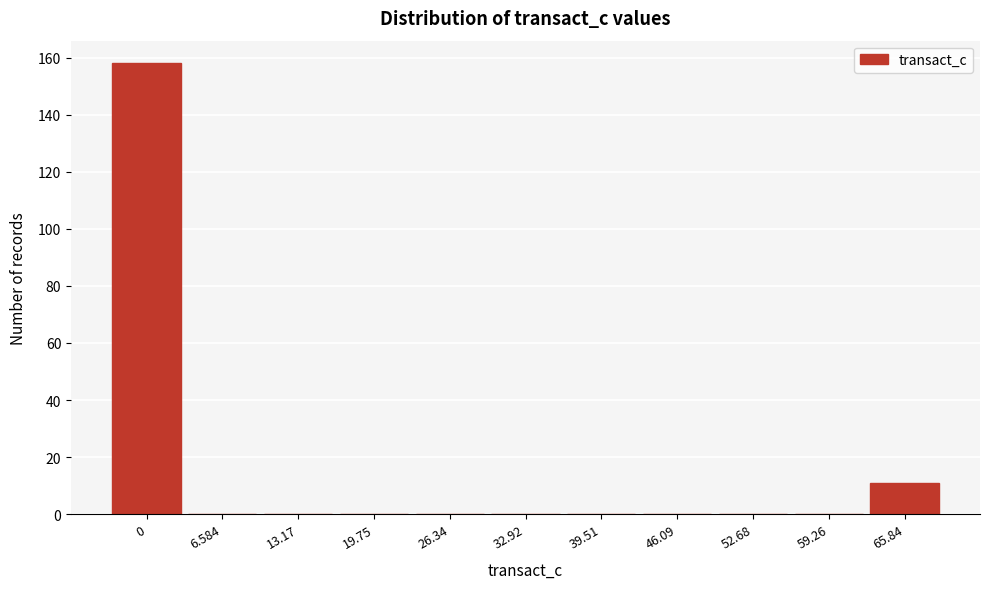

Reading right to left, list all the values displayed in this chart.

65.84=11	59.26=0	52.68=0	46.09=0	39.51=0	32.92=0	26.34=0	19.75=0	13.17=0	6.584=0	0=158